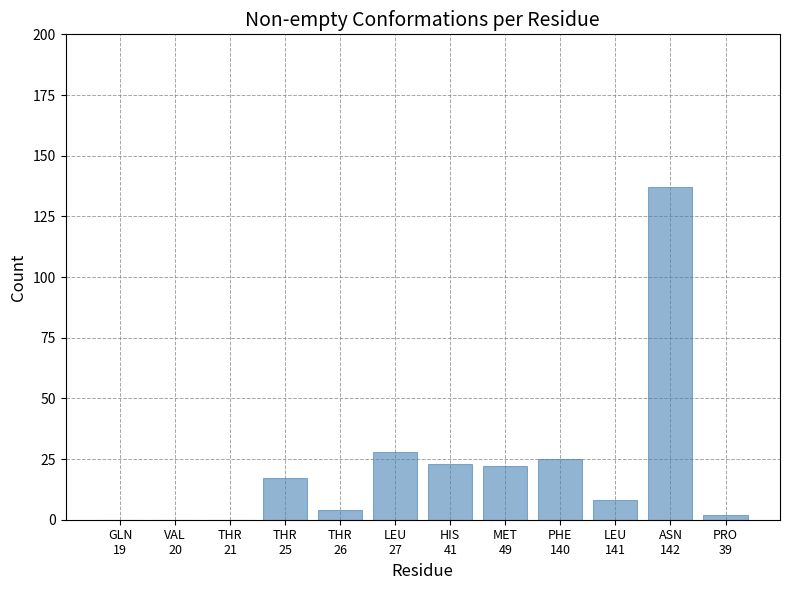

What is the maximum value shown in the chart?

137